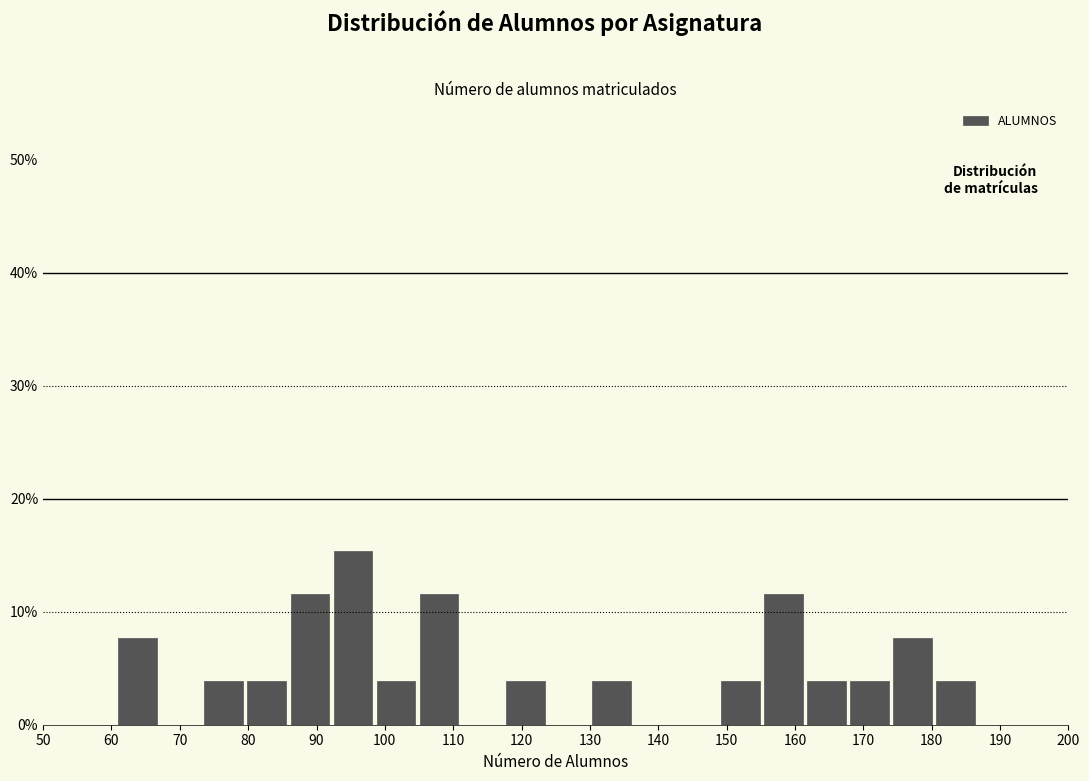

Reading left to right, list every bar in this chart as the range it spans on the x-axis followed by its height. Neither the bar edges nor the heights are printed on the chart, so give them approximately, as read against the axes.

61.0 to 67.3: 8
67.3 to 73.6: 0
73.6 to 79.9: 4
79.9 to 86.2: 4
86.2 to 92.5: 12
92.5 to 98.8: 15
98.8 to 105.1: 4
105.1 to 111.4: 12
111.4 to 117.7: 0
117.7 to 124.0: 4
124.0 to 130.3: 0
130.3 to 136.6: 4
136.6 to 142.9: 0
142.9 to 149.2: 0
149.2 to 155.5: 4
155.5 to 161.8: 12
161.8 to 168.1: 4
168.1 to 174.4: 4
174.4 to 180.7: 8
180.7 to 187.0: 4